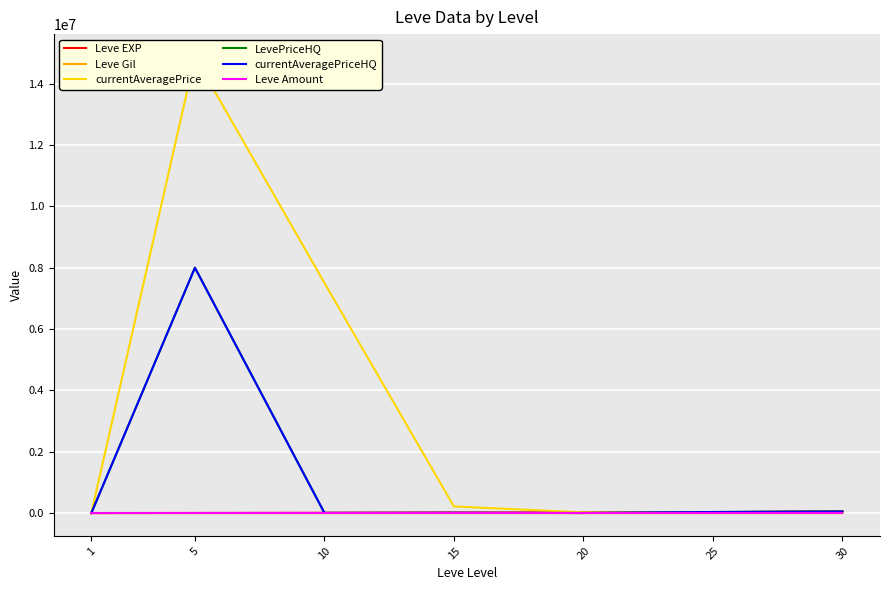

After their last crossing, which series has the higher values: currentAveragePriceHQ or currentAveragePrice?

currentAveragePrice